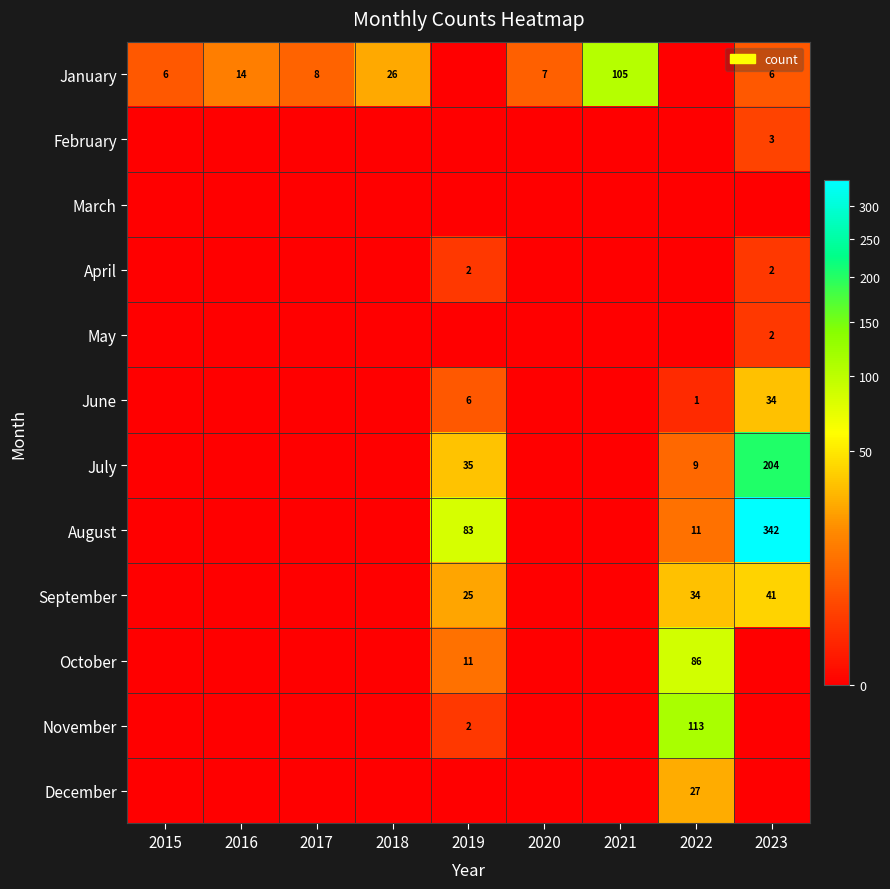

The value of September at 2023 is 41. True or false?

True